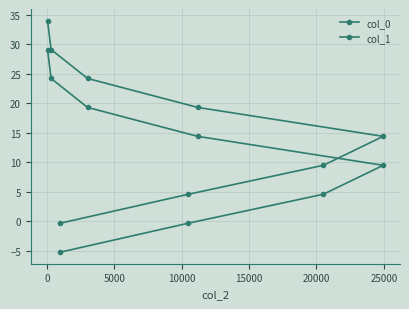

What is the minimum value for col_0?

-5.2